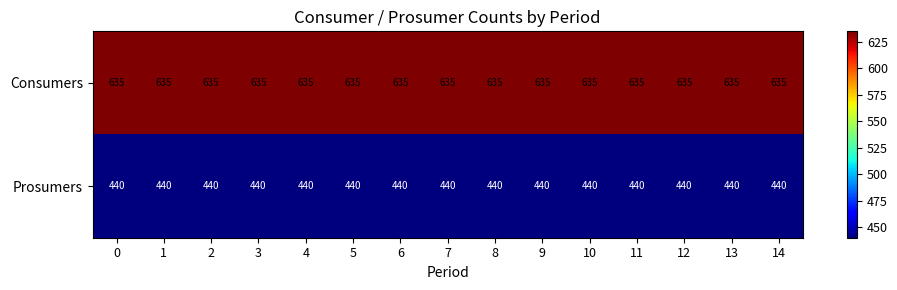

What is the spread (max minus min) of values at 3?

195